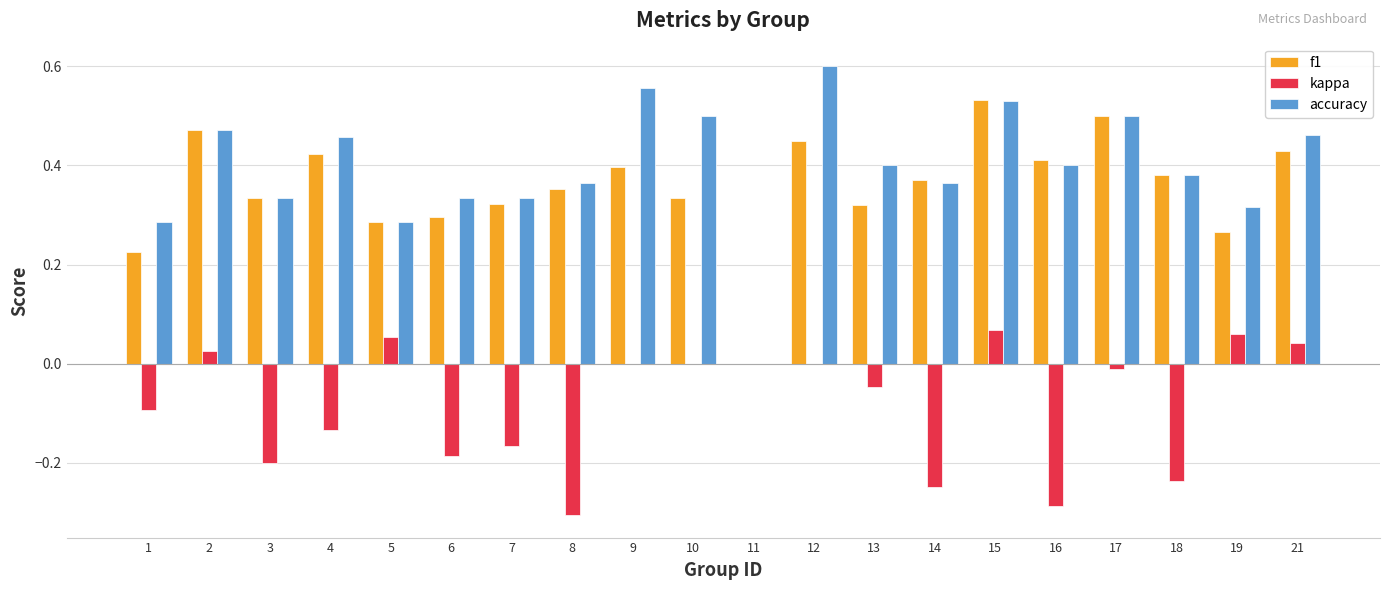

What is the sum of all accuracy values?

7.9